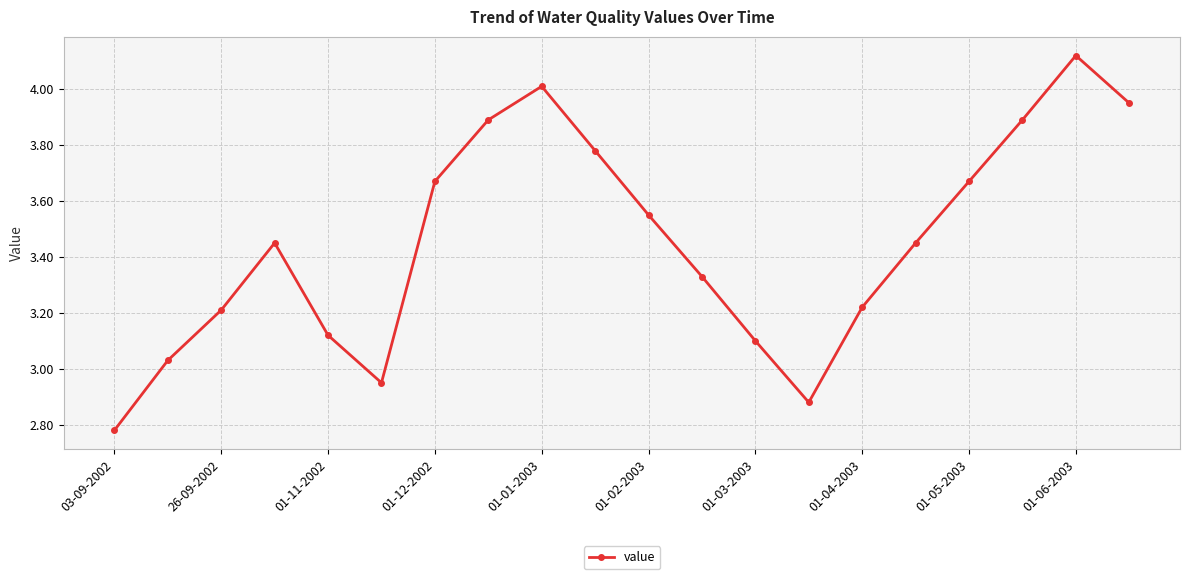

How many data points does each series have?

20